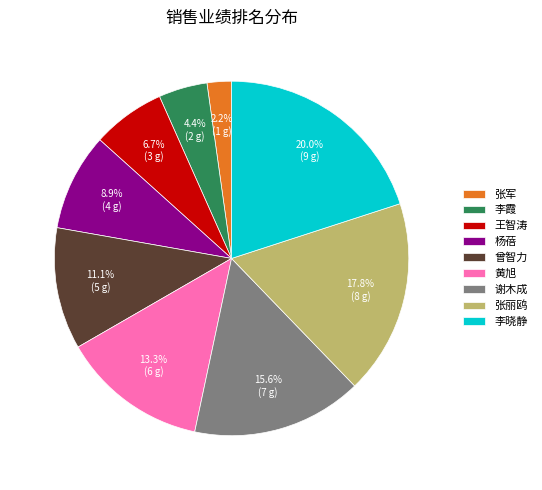

To the nearest percent, what portion does 王智涛 represent?

7%